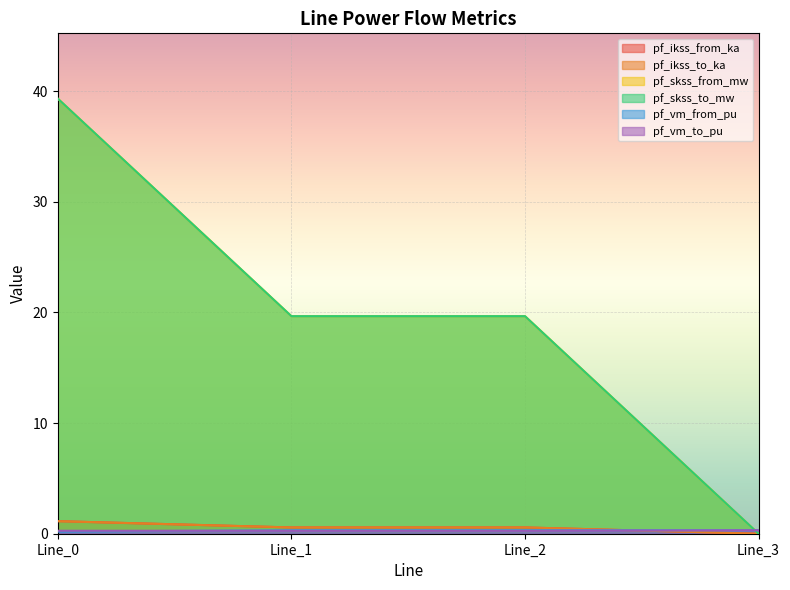

After their last crossing, which series has the higher values: pf_vm_to_pu or pf_ikss_from_ka?

pf_vm_to_pu